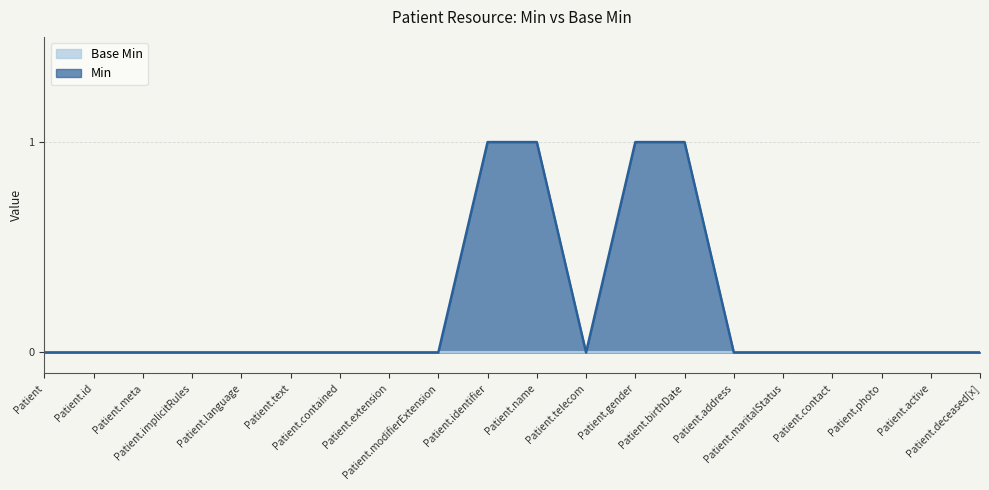

Rank the categories by value from highest to lowest.

Patient.identifier, Patient.name, Patient.gender, Patient.birthDate, Patient, Patient.id, Patient.meta, Patient.implicitRules, Patient.language, Patient.text, Patient.contained, Patient.extension, Patient.modifierExtension, Patient.telecom, Patient.address, Patient.maritalStatus, Patient.contact, Patient.photo, Patient.active, Patient.deceased[x]